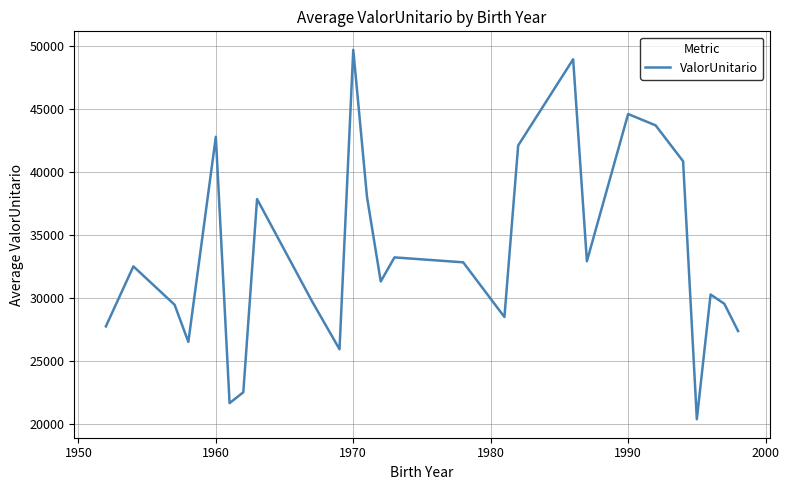

What is the difference between the maximum and minimum values?

29328.3